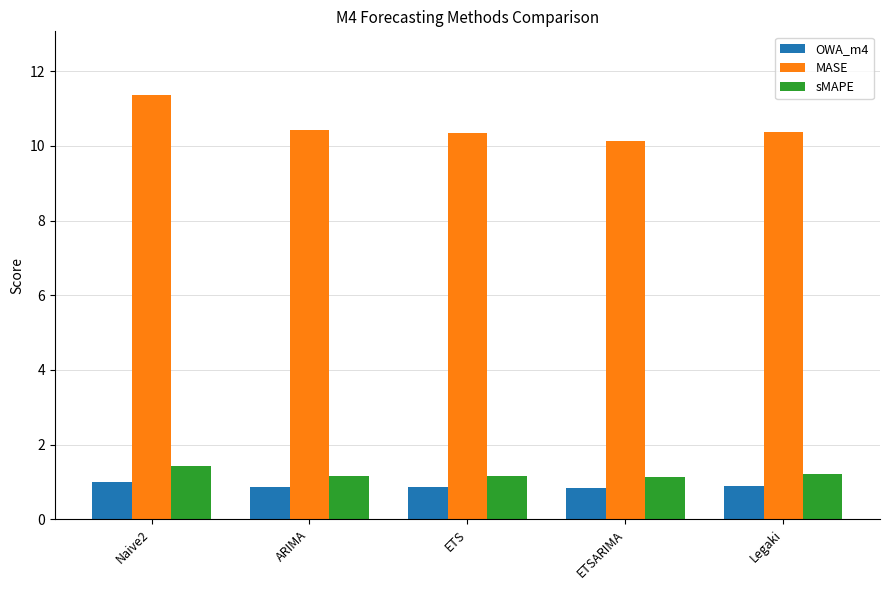

How many bars are there in total?

15